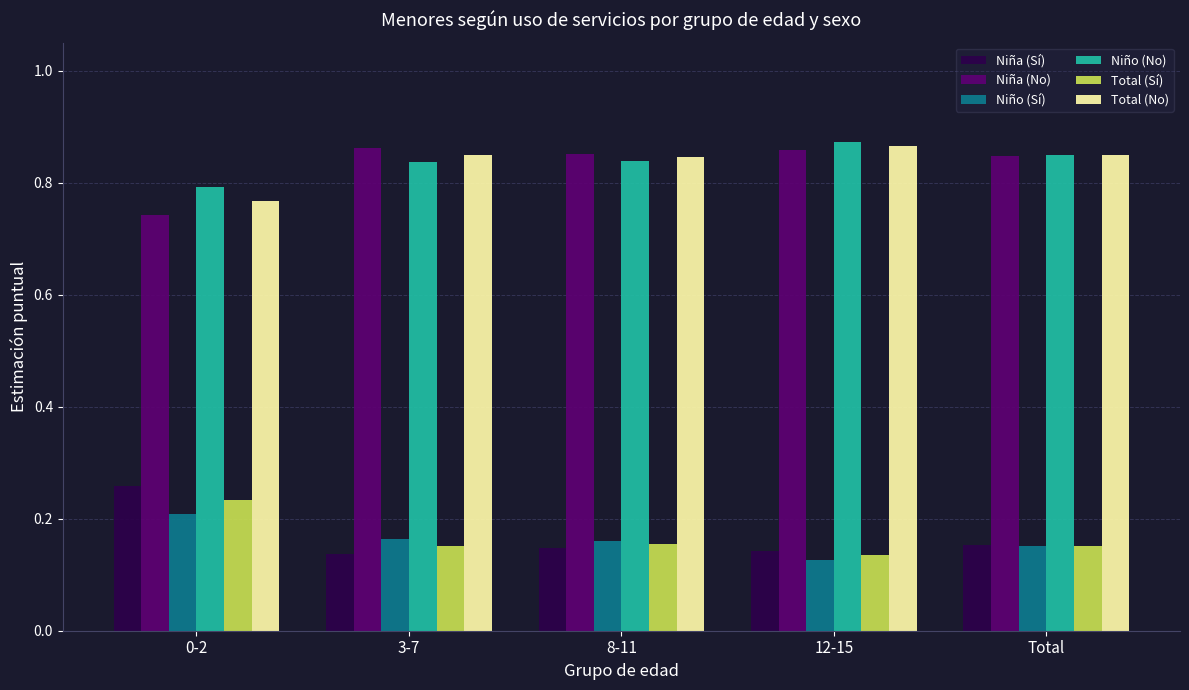

Count the Niño (Sí) values in the range 0 to 1.

5